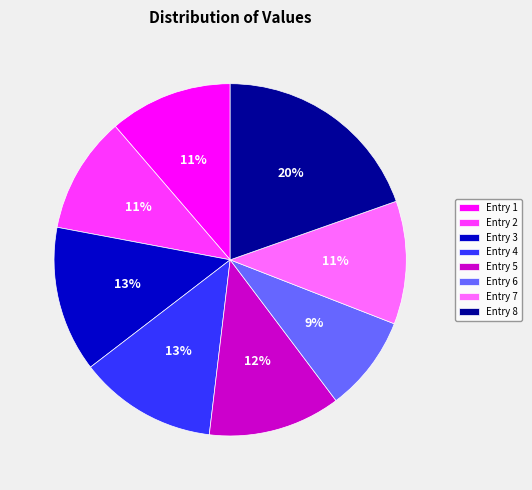

Is it true that Entry 7 is 11% of the pie?

True